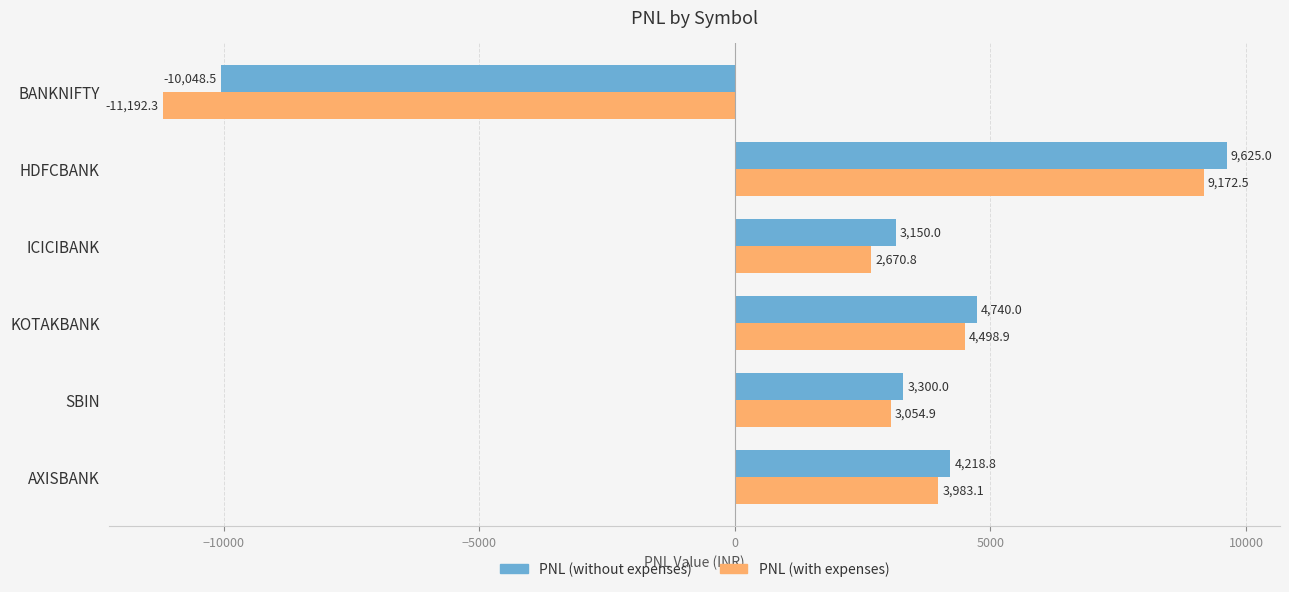

At which category is the sum across all series the highest?

HDFCBANK